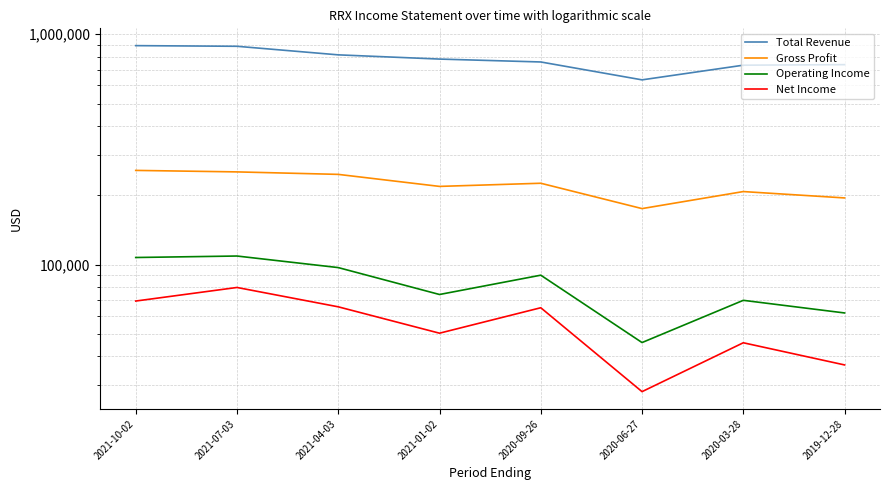

What is the difference between the maximum and minimum values in the Total Revenue series?

258600